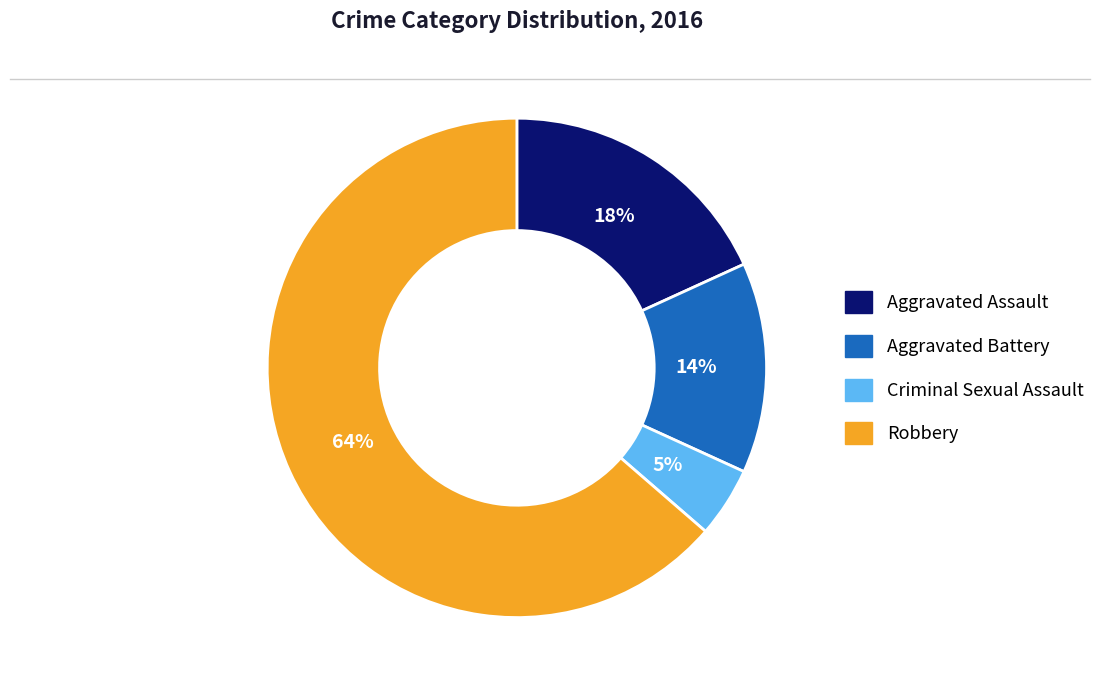

Is there a majority slice in this chart?

Yes